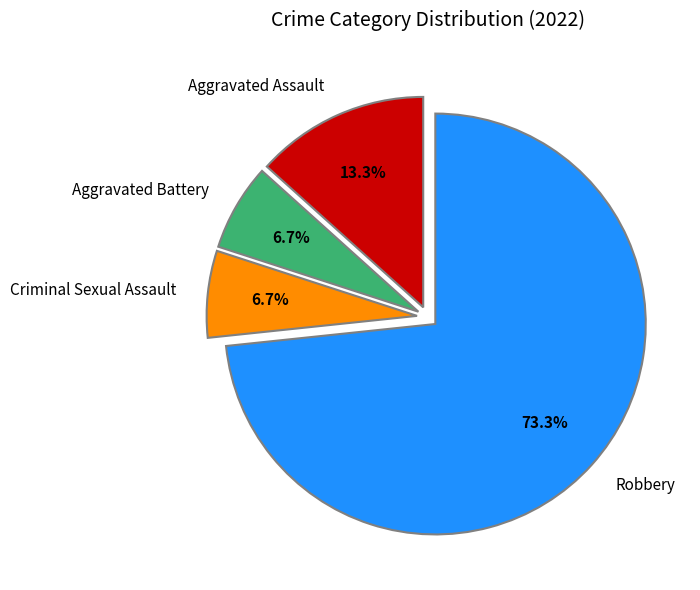

How many segments does this pie chart have?

4